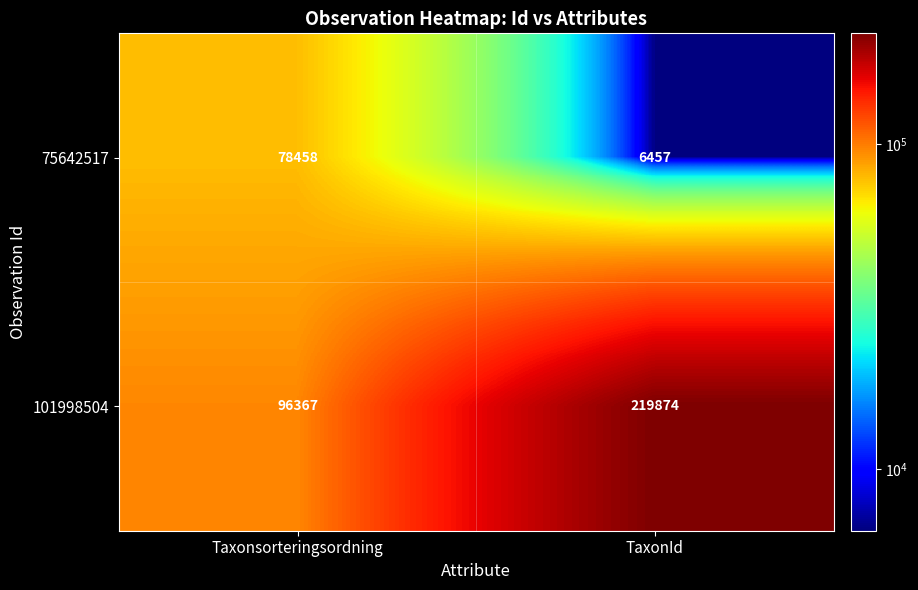

What value does the 101998504 series have at Taxonsorteringsordning, to the nearest 100?

96400